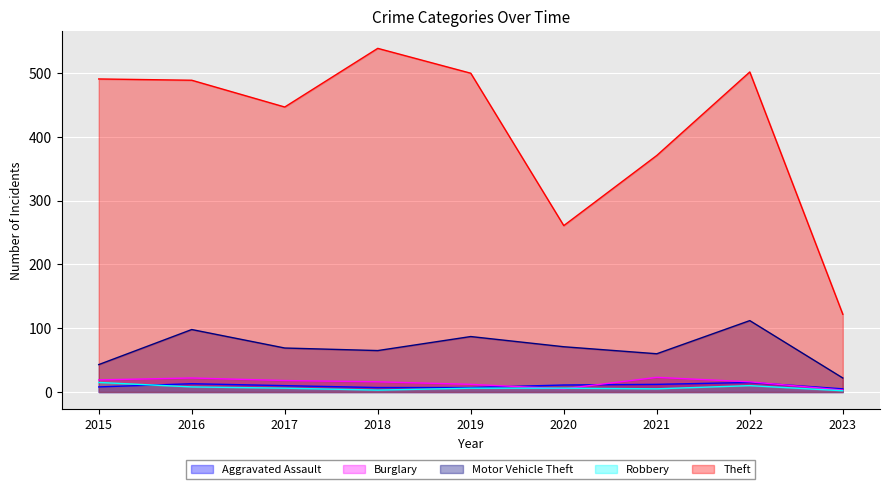

What is the difference between the Burglary values at 2022 and 2015?

3